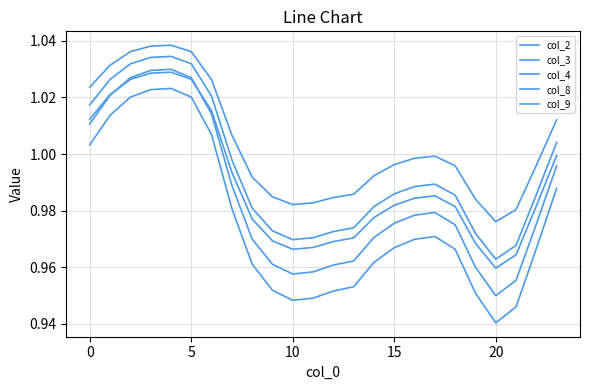

What is the label of the 11th point from the left?

10